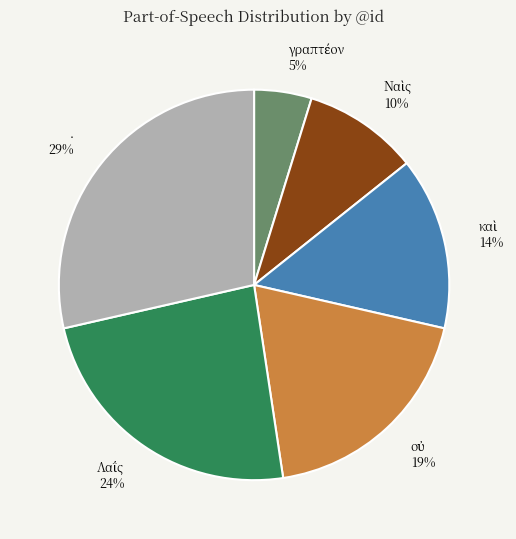

How many slices are in this pie chart?

6